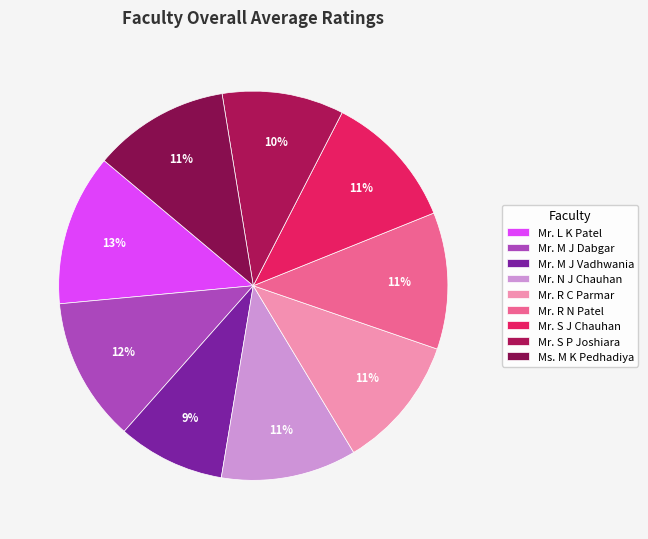

To the nearest percent, what is the combined percentage of Mr. N J Chauhan and Mr. L K Patel?

24%